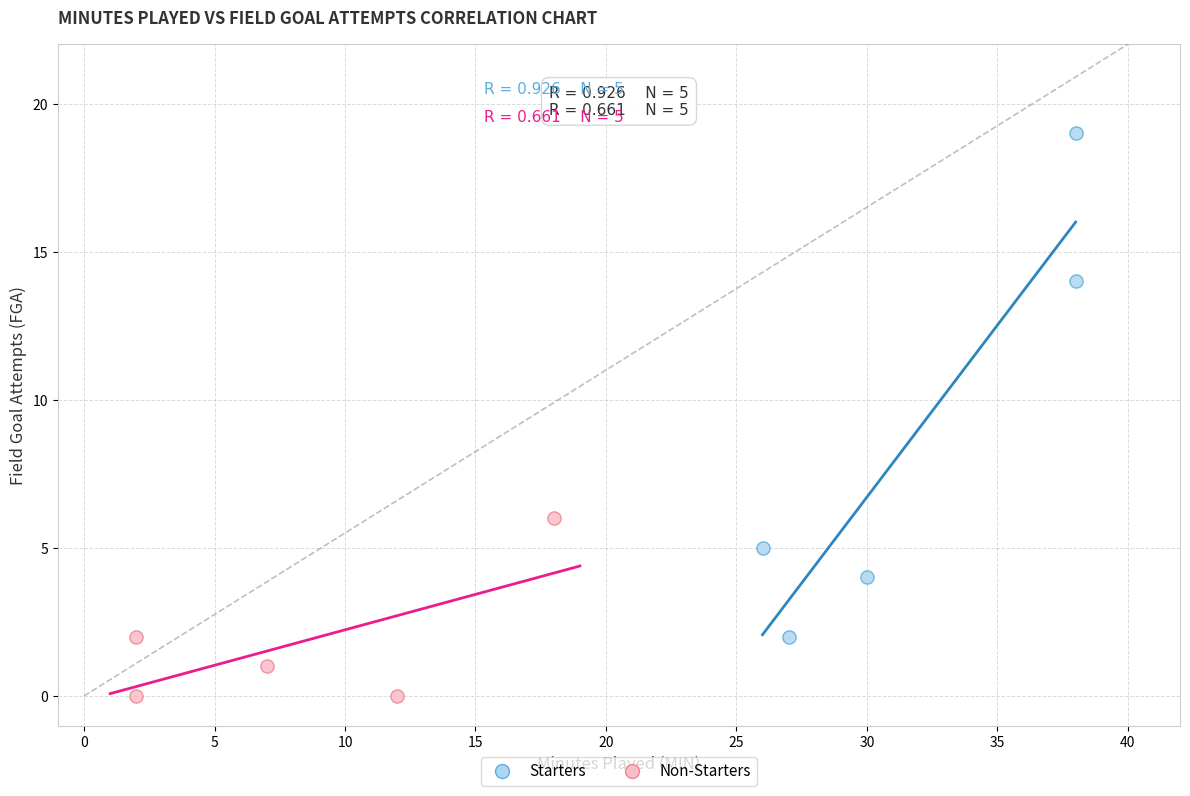

What are all the series names shown in the legend?

Starters, Non-Starters